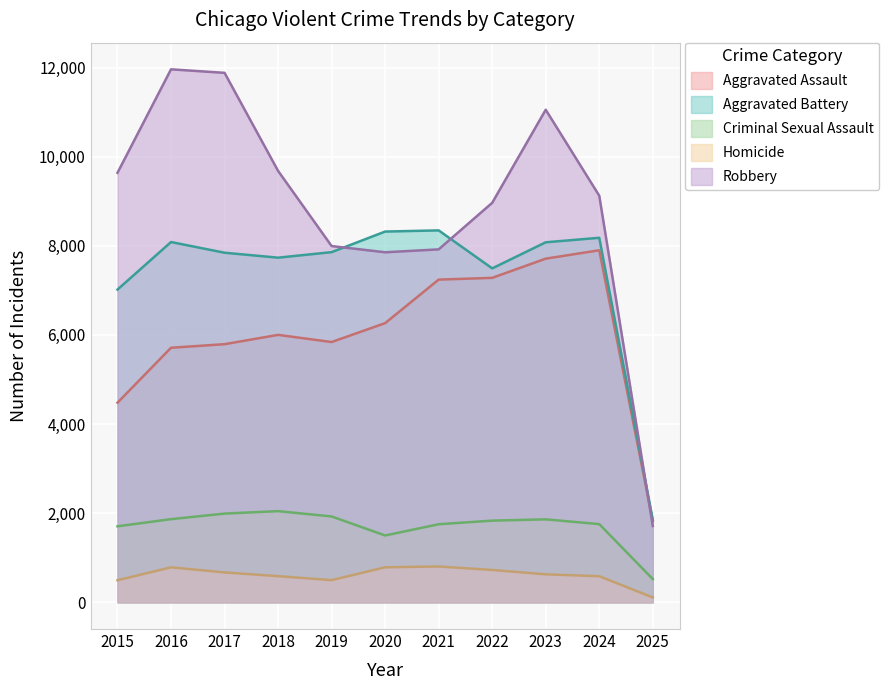

Which series has the largest range (max minus min)?

Robbery